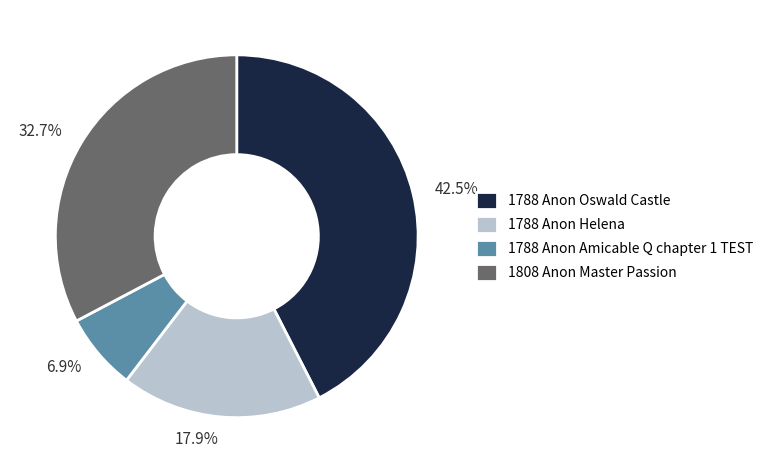

Between 1788 Anon Oswald Castle and 1788 Anon Helena, which is larger?

1788 Anon Oswald Castle